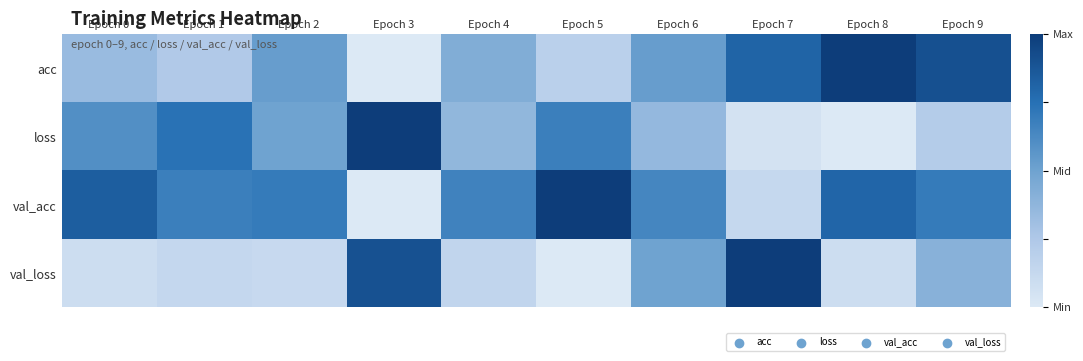

How many distinct data groups are displayed?

4